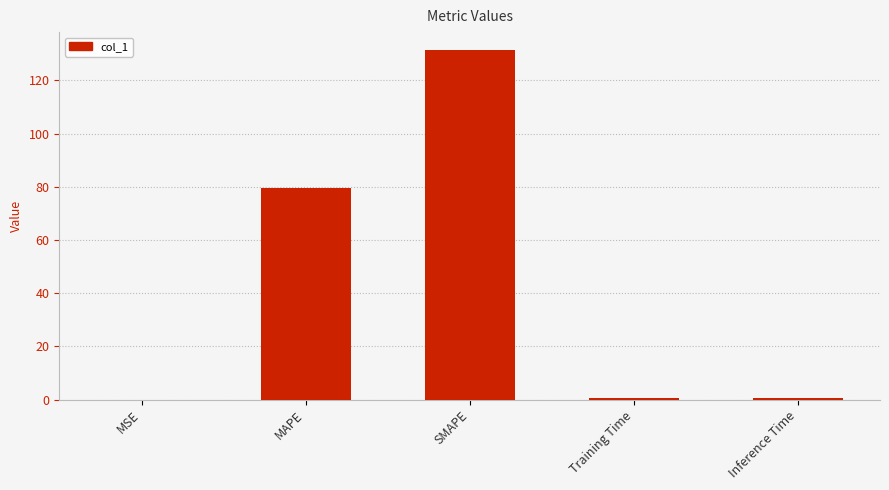

What is the ratio of the value at MAPE to the value at SMAPE?

0.6